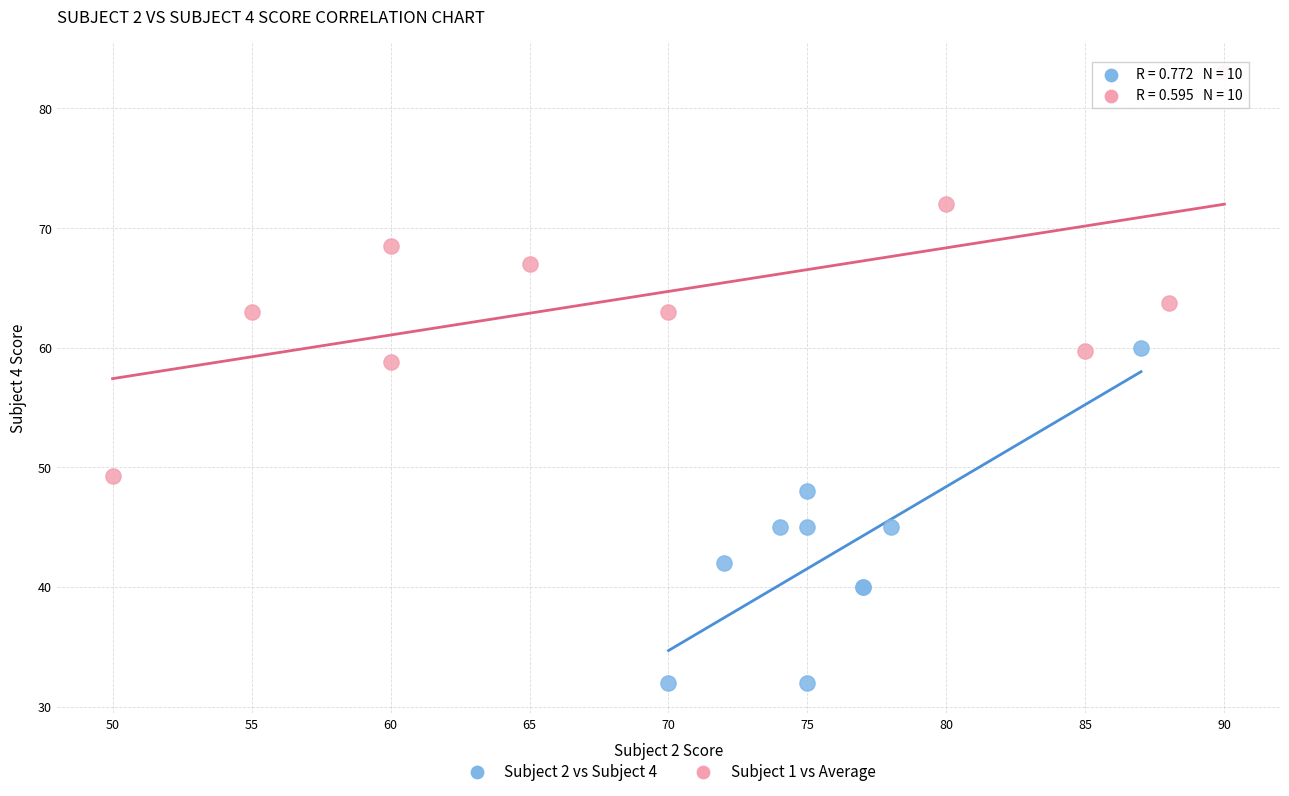

Which series has the widest spread of Y values?

Subject 1 vs Average